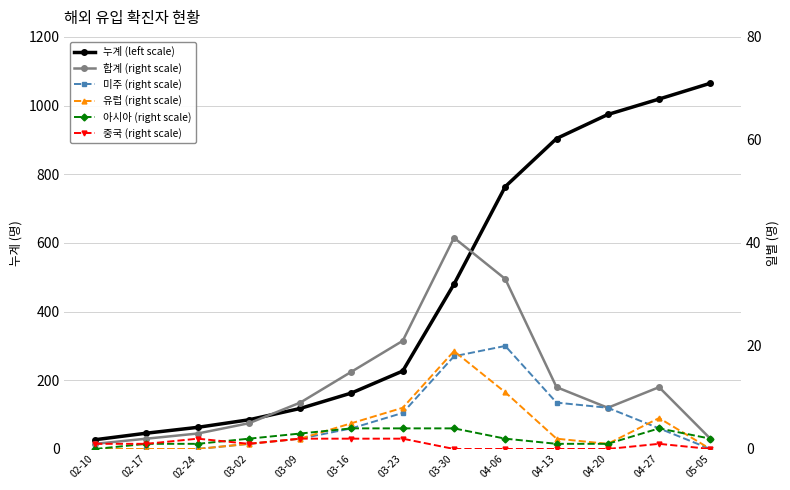

Reading left to right, transcribe all the data shown in this chart.

누계 (left scale): 02-10=27	02-17=46	02-24=63	03-02=85	03-09=118	03-16=163	03-23=227	03-30=480	04-06=764	04-13=904	04-20=974	04-27=1019	05-05=1065
합계 (right scale): 02-10=1	02-17=2	02-24=3	03-02=5	03-09=9	03-16=15	03-23=21	03-30=41	04-06=33	04-13=12	04-20=8	04-27=12	05-05=2
미주 (right scale): 02-10=0	02-17=0	02-24=0	03-02=1	03-09=2	03-16=4	03-23=7	03-30=18	04-06=20	04-13=9	04-20=8	04-27=4	05-05=0
유럽 (right scale): 02-10=0	02-17=0	02-24=0	03-02=1	03-09=2	03-16=5	03-23=8	03-30=19	04-06=11	04-13=2	04-20=1	04-27=6	05-05=0
아시아 (right scale): 02-10=0	02-17=1	02-24=1	03-02=2	03-09=3	03-16=4	03-23=4	03-30=4	04-06=2	04-13=1	04-20=1	04-27=4	05-05=2
중국 (right scale): 02-10=1	02-17=1	02-24=2	03-02=1	03-09=2	03-16=2	03-23=2	03-30=0	04-06=0	04-13=0	04-20=0	04-27=1	05-05=0